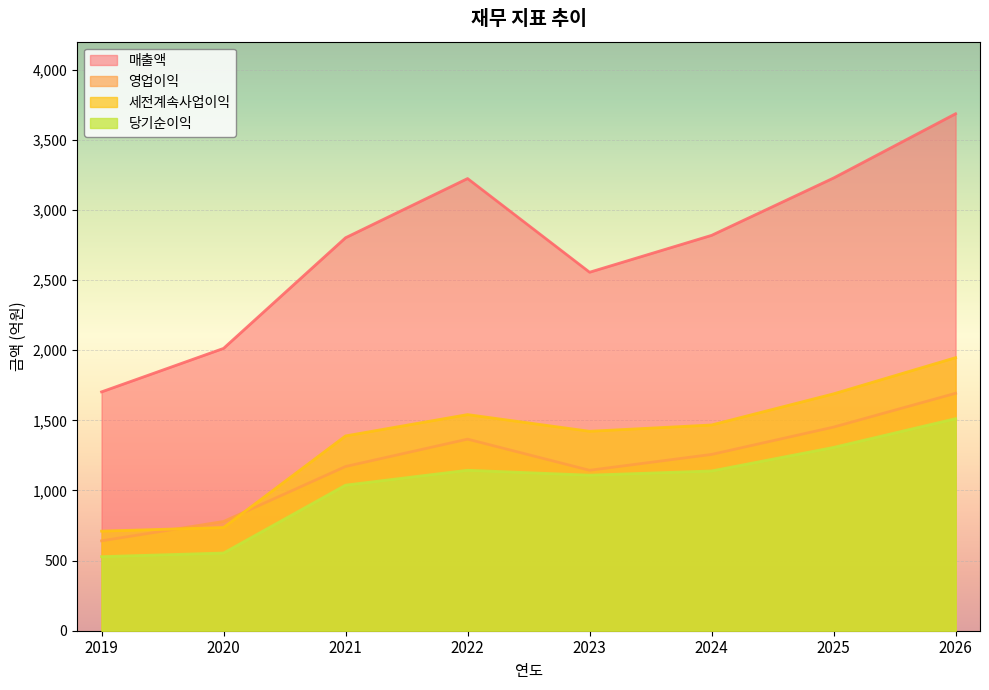

At 2019, list the series in order from smallest to largest.

당기순이익, 영업이익, 세전계속사업이익, 매출액